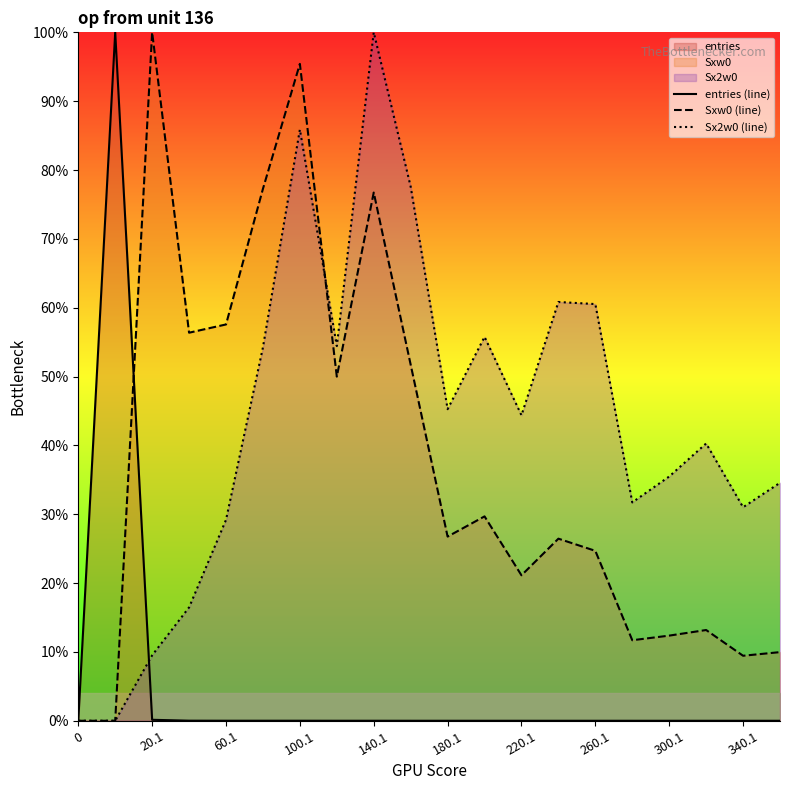

What is the difference between the maximum and minimum values in the entries (line) series?

1.0